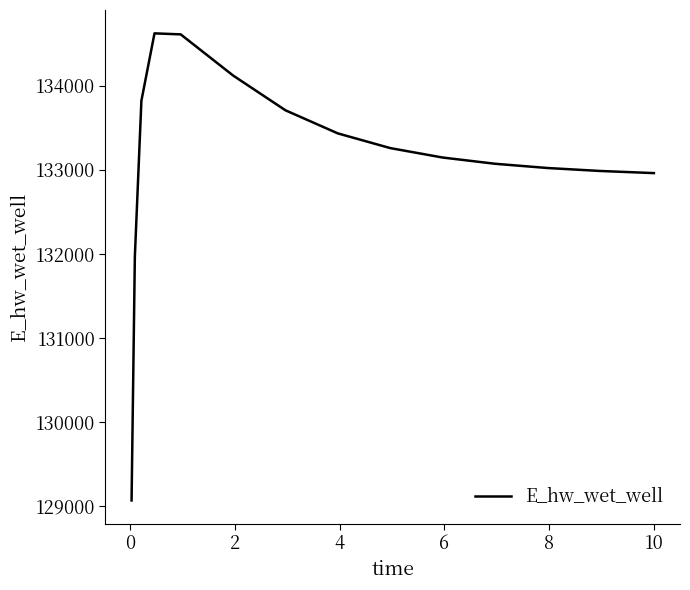

What is the maximum value shown in the chart?

134623.8